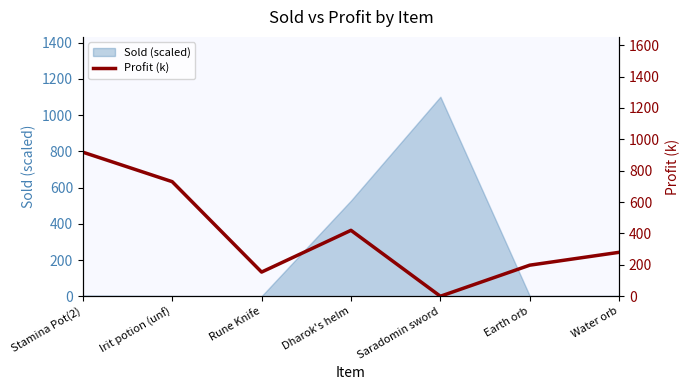

What is the label of the 5th point from the right?

Rune Knife